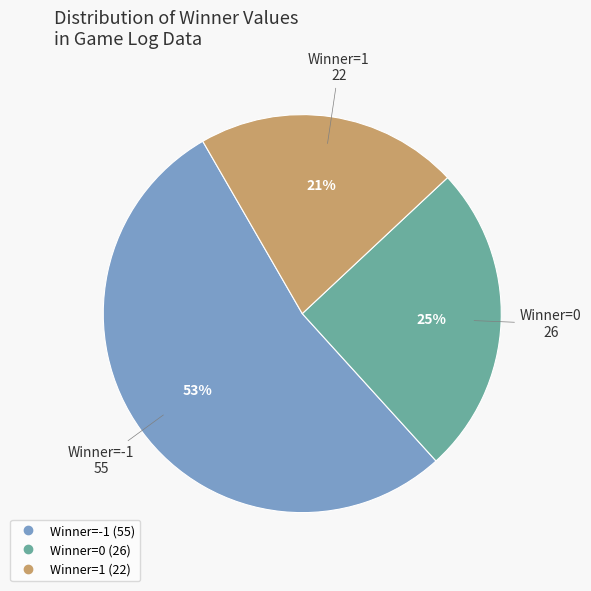

To the nearest percent, what is the difference between the largest and smallest slice percentages?

32%